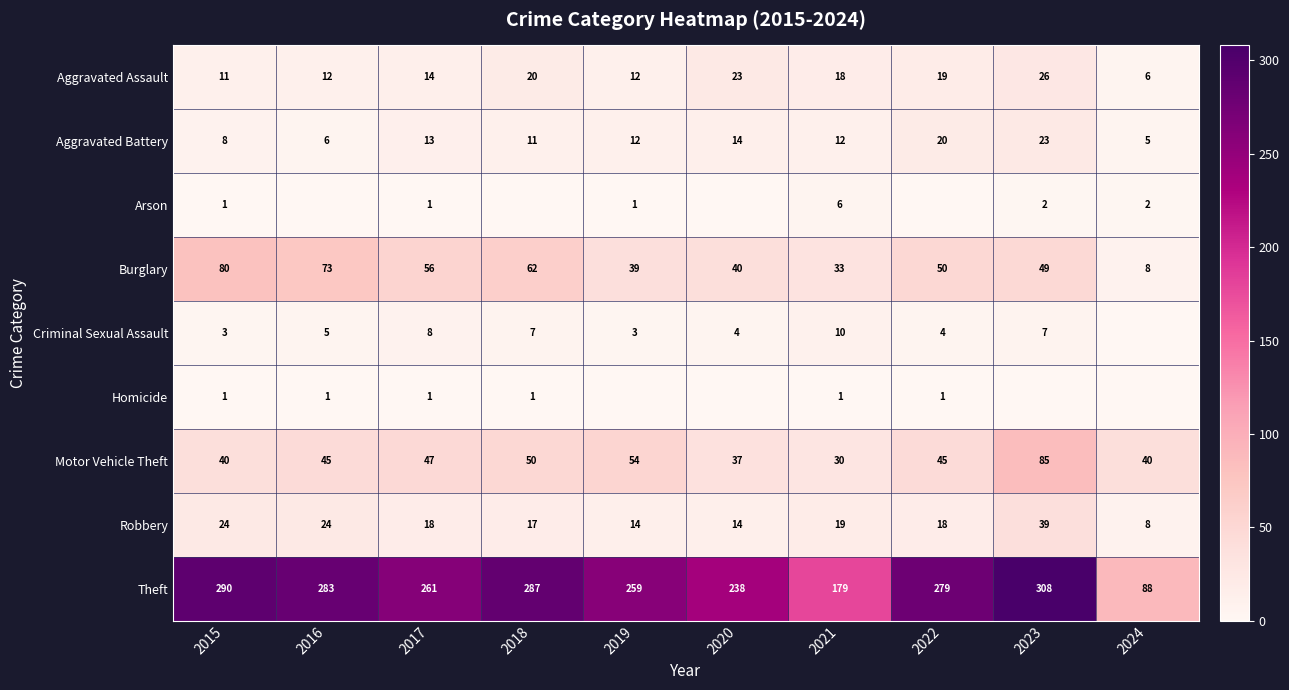

At which category is the sum across all series the highest?

2023